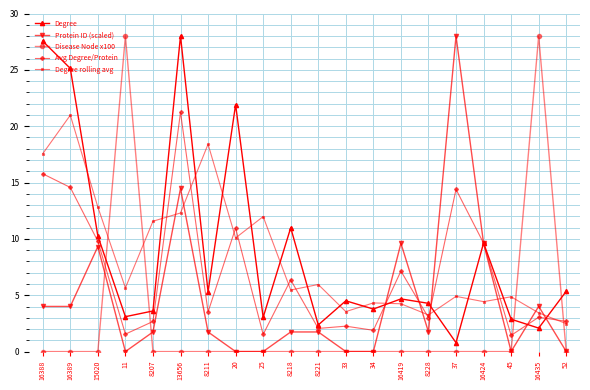

True or false: Degree rolling avg has a value of 15.6 at 25.

False